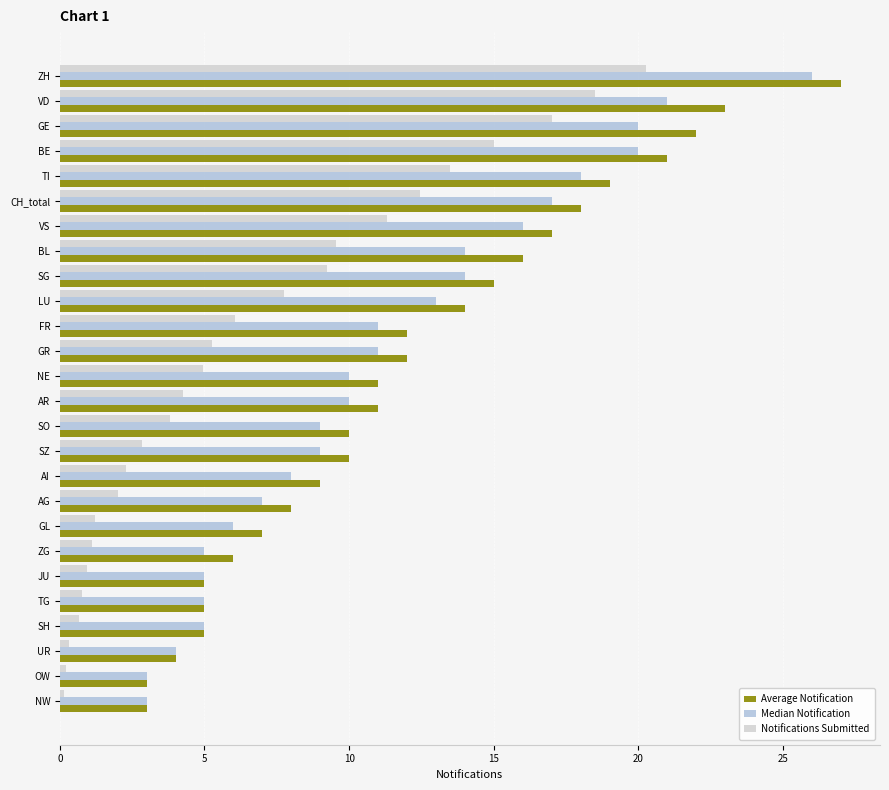

How many categories are shown in the chart?

26